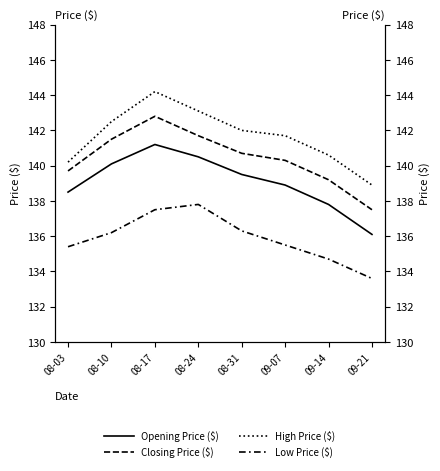

Is it true that Low Price ($) equals 137.8 at 08-24?

True